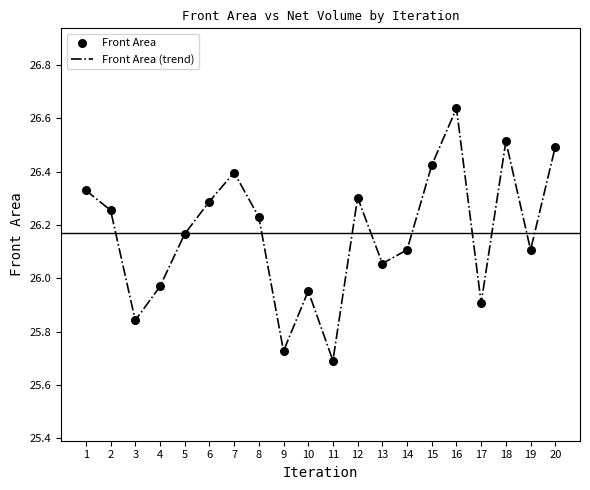

What value does the data have at 17?

25.9